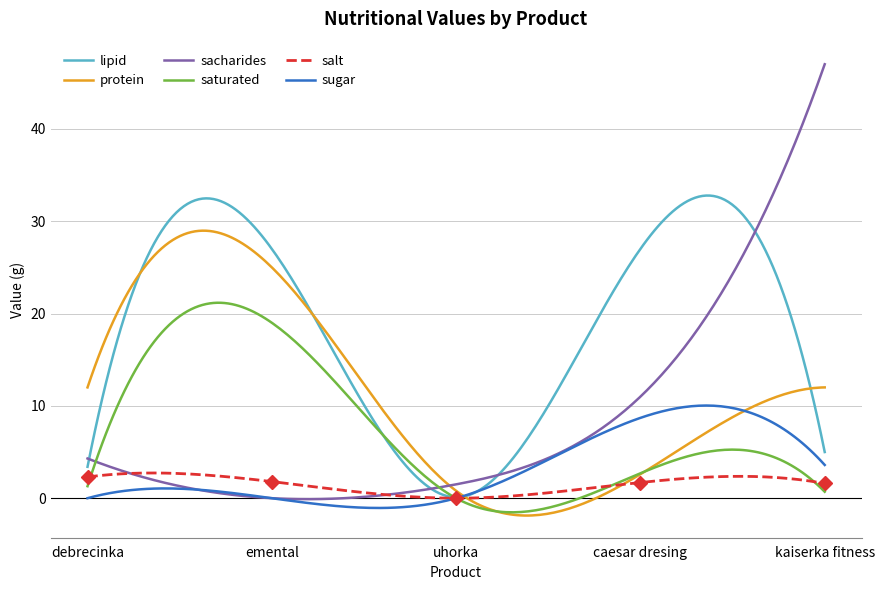

Where do sacharides and saturated first cross each other?

debrecinka and emental